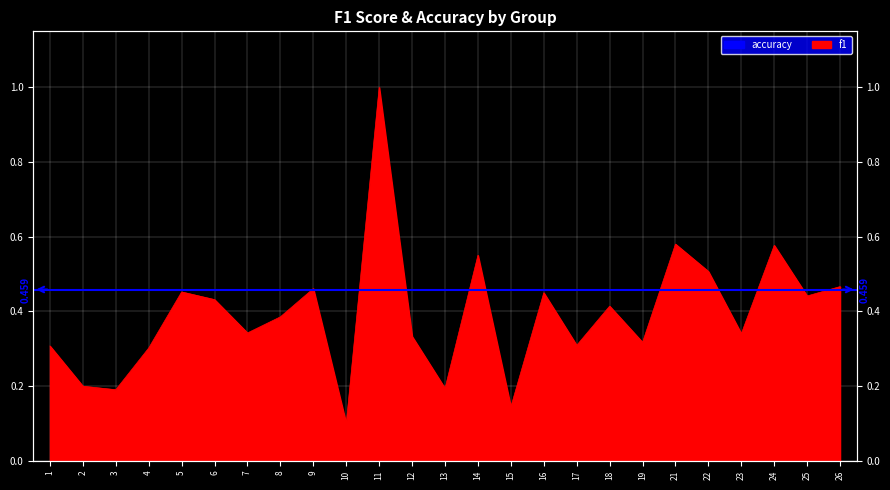

The value at 12 is 0.3. True or false?

True